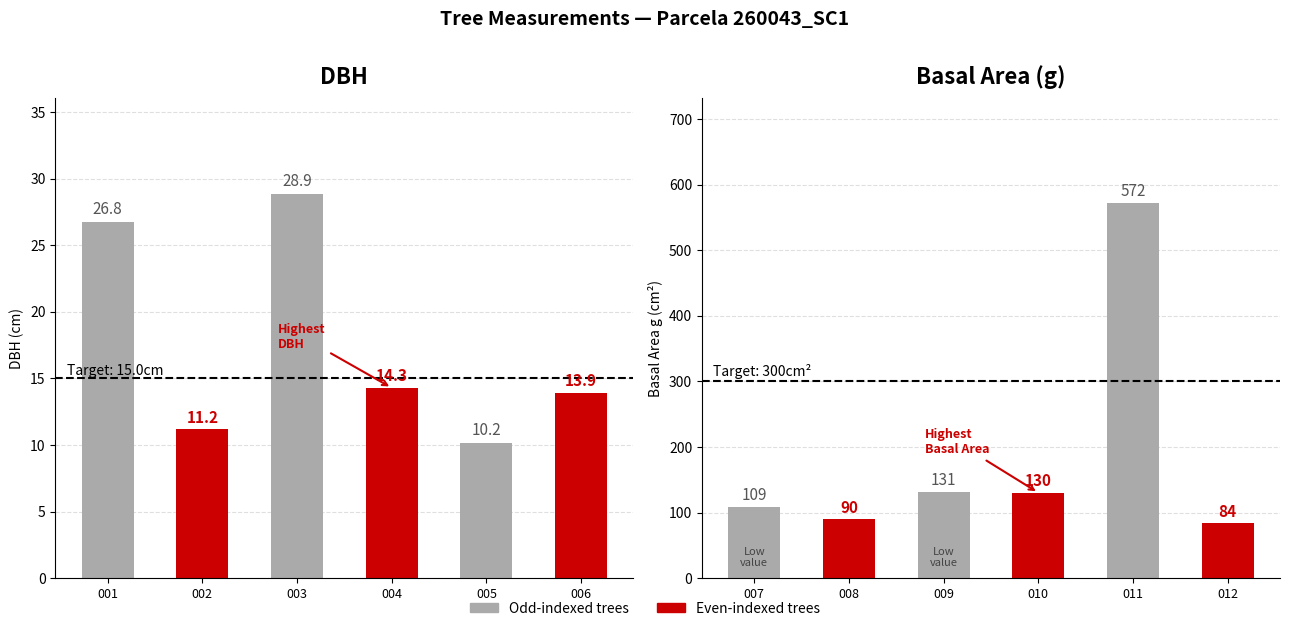

Is it true that Basal area g (cm²) equals 19.2 at 012?

False